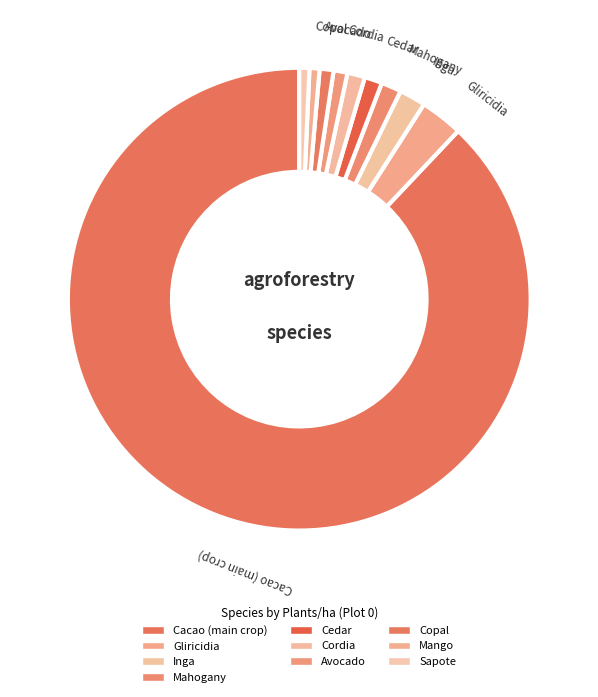

Which category has the smallest portion of the pie?

Mango